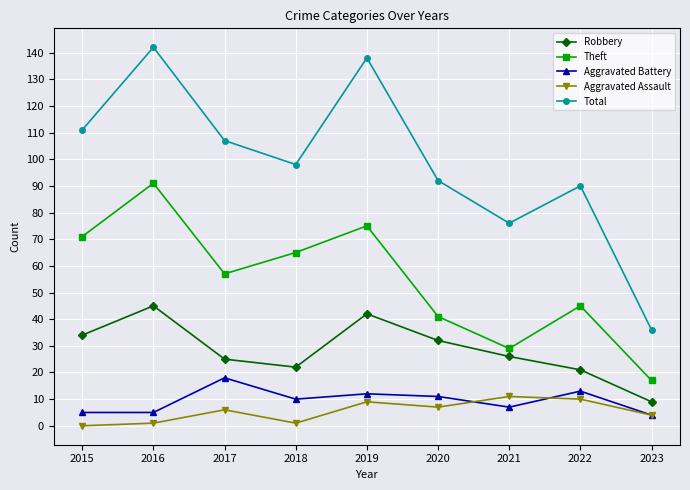

What is the sum of all Theft values?

491